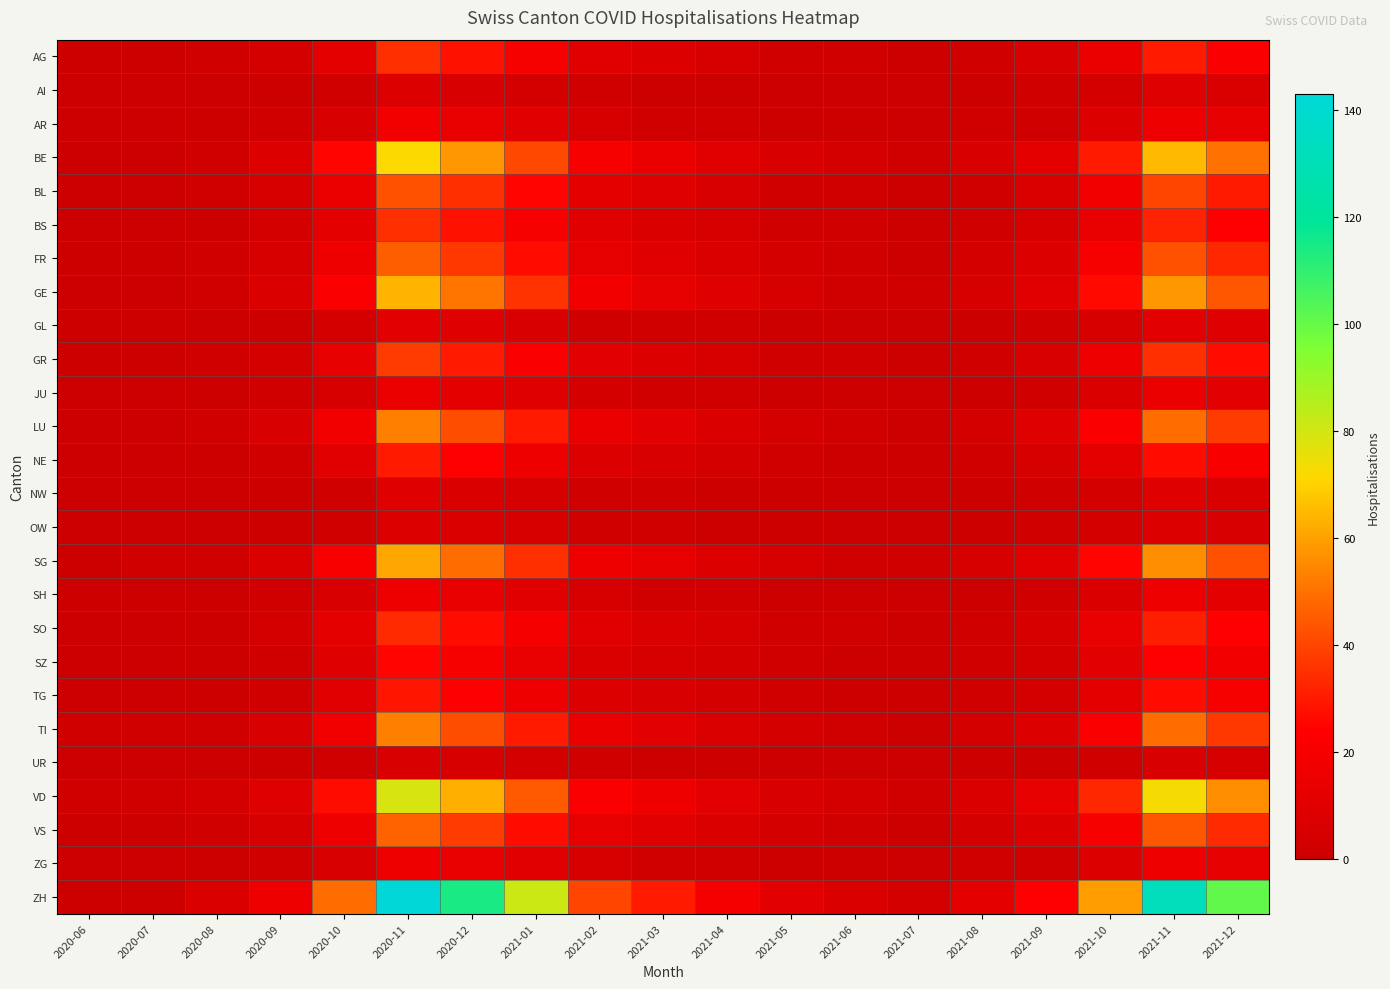

Reading right to left, list all the values displayed in this chart.

AG: 2021-12=22	2021-11=30	2021-10=15	2021-09=6	2021-08=3	2021-07=1	2021-06=2	2021-05=3	2021-04=5	2021-03=8	2021-02=10	2021-01=20	2020-12=28	2020-11=35	2020-10=12	2020-09=4	2020-08=2	2020-07=1	2020-06=1
AI: 2021-12=7	2021-11=9	2021-10=4	2021-09=2	2021-08=1	2021-07=0	2021-06=0	2021-05=0	2021-04=1	2021-03=1	2021-02=2	2021-01=4	2020-12=6	2020-11=8	2020-10=3	2020-09=1	2020-08=0	2020-07=0	2020-06=0
AR: 2021-12=13	2021-11=17	2021-10=8	2021-09=3	2021-08=2	2021-07=0	2021-06=1	2021-05=1	2021-04=2	2021-03=3	2021-02=5	2021-01=10	2020-12=14	2020-11=18	2020-10=6	2020-09=2	2020-08=1	2020-07=0	2020-06=0
BE: 2021-12=50	2021-11=65	2021-10=30	2021-09=12	2021-08=6	2021-07=2	2021-06=4	2021-05=6	2021-04=10	2021-03=15	2021-02=20	2021-01=41	2020-12=58	2020-11=72	2020-10=25	2020-09=8	2020-08=3	2020-07=0	2020-06=0
BL: 2021-12=30	2021-11=40	2021-10=18	2021-09=7	2021-08=3	2021-07=1	2021-06=2	2021-05=3	2021-04=6	2021-03=9	2021-02=12	2021-01=25	2020-12=35	2020-11=43	2020-10=15	2020-09=5	2020-08=2	2020-07=0	2020-06=0
BS: 2021-12=24	2021-11=32	2021-10=14	2021-09=5	2021-08=3	2021-07=1	2021-06=2	2021-05=2	2021-04=5	2021-03=7	2021-02=10	2021-01=20	2020-12=28	2020-11=35	2020-10=12	2020-09=4	2020-08=1	2020-07=0	2020-06=0
FR: 2021-12=33	2021-11=43	2021-10=20	2021-09=8	2021-08=4	2021-07=1	2021-06=3	2021-05=4	2021-04=7	2021-03=10	2021-02=13	2021-01=27	2020-12=37	2020-11=46	2020-10=16	2020-09=5	2020-08=2	2020-07=1	2020-06=1
GE: 2021-12=44	2021-11=58	2021-10=26	2021-09=10	2021-08=5	2021-07=2	2021-06=3	2021-05=5	2021-04=9	2021-03=13	2021-02=18	2021-01=36	2020-12=51	2020-11=64	2020-10=22	2020-09=7	2020-08=3	2020-07=0	2020-06=0
GL: 2021-12=9	2021-11=11	2021-10=5	2021-09=2	2021-08=1	2021-07=0	2021-06=0	2021-05=1	2021-04=2	2021-03=2	2021-02=3	2021-01=6	2020-12=9	2020-11=11	2020-10=4	2020-09=1	2020-08=0	2020-07=1	2020-06=1
GR: 2021-12=27	2021-11=35	2021-10=16	2021-09=6	2021-08=3	2021-07=1	2021-06=2	2021-05=3	2021-04=5	2021-03=8	2021-02=11	2021-01=22	2020-12=30	2020-11=38	2020-10=13	2020-09=4	2020-08=2	2020-07=1	2020-06=1
JU: 2021-12=11	2021-11=15	2021-10=7	2021-09=3	2021-08=1	2021-07=0	2021-06=1	2021-05=1	2021-04=2	2021-03=3	2021-02=4	2021-01=9	2020-12=12	2020-11=15	2020-10=5	2020-09=2	2020-08=1	2020-07=0	2020-06=0
LU: 2021-12=38	2021-11=49	2021-10=22	2021-09=9	2021-08=4	2021-07=1	2021-06=3	2021-05=4	2021-04=7	2021-03=11	2021-02=15	2021-01=30	2020-12=42	2020-11=53	2020-10=18	2020-09=6	2020-08=2	2020-07=0	2020-06=0
NE: 2021-12=21	2021-11=27	2021-10=12	2021-09=5	2021-08=2	2021-07=1	2021-06=1	2021-05=2	2021-04=4	2021-03=6	2021-02=8	2021-01=17	2020-12=24	2020-11=30	2020-10=10	2020-09=3	2020-08=1	2020-07=0	2020-06=0
NW: 2021-12=7	2021-11=9	2021-10=4	2021-09=2	2021-08=1	2021-07=0	2021-06=0	2021-05=1	2021-04=1	2021-03=2	2021-02=2	2021-01=5	2020-12=7	2020-11=9	2020-10=3	2020-09=1	2020-08=0	2020-07=0	2020-06=0
OW: 2021-12=6	2021-11=8	2021-10=4	2021-09=2	2021-08=1	2021-07=0	2021-06=0	2021-05=1	2021-04=1	2021-03=2	2021-02=2	2021-01=5	2020-12=7	2020-11=8	2020-10=3	2020-09=1	2020-08=0	2020-07=0	2020-06=0
SG: 2021-12=43	2021-11=56	2021-10=25	2021-09=10	2021-08=5	2021-07=2	2021-06=3	2021-05=5	2021-04=8	2021-03=13	2021-02=17	2021-01=35	2020-12=49	2020-11=61	2020-10=21	2020-09=7	2020-08=3	2020-07=2	2020-06=1
SH: 2021-12=12	2021-11=16	2021-10=7	2021-09=3	2021-08=1	2021-07=0	2021-06=1	2021-05=1	2021-04=2	2021-03=3	2021-02=5	2021-01=10	2020-12=14	2020-11=17	2020-10=6	2020-09=2	2020-08=1	2020-07=1	2020-06=1
SO: 2021-12=24	2021-11=31	2021-10=14	2021-09=5	2021-08=3	2021-07=1	2021-06=2	2021-05=3	2021-04=5	2021-03=7	2021-02=10	2021-01=19	2020-12=27	2020-11=34	2020-10=12	2020-09=4	2020-08=1	2020-07=0	2020-06=0
SZ: 2021-12=18	2021-11=24	2021-10=11	2021-09=4	2021-08=2	2021-07=1	2021-06=1	2021-05=2	2021-04=4	2021-03=5	2021-02=7	2021-01=14	2020-12=20	2020-11=25	2020-10=9	2020-09=3	2020-08=1	2020-07=0	2020-06=0
TG: 2021-12=20	2021-11=27	2021-10=12	2021-09=4	2021-08=2	2021-07=1	2021-06=1	2021-05=2	2021-04=4	2021-03=6	2021-02=8	2021-01=17	2020-12=23	2020-11=29	2020-10=10	2020-09=3	2020-08=1	2020-07=0	2020-06=0
TI: 2021-12=37	2021-11=49	2021-10=22	2021-09=8	2021-08=4	2021-07=1	2021-06=3	2021-05=4	2021-04=7	2021-03=11	2021-02=15	2021-01=30	2020-12=42	2020-11=53	2020-10=18	2020-09=6	2020-08=3	2020-07=2	2020-06=2
UR: 2021-12=5	2021-11=6	2021-10=3	2021-09=1	2021-08=1	2021-07=0	2021-06=0	2021-05=0	2021-04=1	2021-03=1	2021-02=2	2021-01=4	2020-12=5	2020-11=6	2020-10=2	2020-09=1	2020-08=0	2020-07=0	2020-06=0
VD: 2021-12=56	2021-11=73	2021-10=33	2021-09=13	2021-08=7	2021-07=2	2021-06=4	2021-05=6	2021-04=11	2021-03=17	2021-02=22	2021-01=45	2020-12=63	2020-11=79	2020-10=27	2020-09=9	2020-08=4	2020-07=2	2020-06=2
VS: 2021-12=34	2021-11=44	2021-10=20	2021-09=8	2021-08=4	2021-07=1	2021-06=2	2021-05=4	2021-04=7	2021-03=10	2021-02=13	2021-01=27	2020-12=38	2020-11=47	2020-10=16	2020-09=5	2020-08=2	2020-07=1	2020-06=1
ZG: 2021-12=13	2021-11=17	2021-10=8	2021-09=3	2021-08=2	2021-07=0	2021-06=1	2021-05=1	2021-04=2	2021-03=3	2021-02=5	2021-01=10	2020-12=14	2020-11=17	2020-10=6	2020-09=2	2020-08=1	2020-07=0	2020-06=0
ZH: 2021-12=101	2021-11=132	2021-10=59	2021-09=24	2021-08=12	2021-07=4	2021-06=7	2021-05=11	2021-04=19	2021-03=30	2021-02=40	2021-01=81	2020-12=114	2020-11=143	2020-10=49	2020-09=16	2020-08=7	2020-07=1	2020-06=1